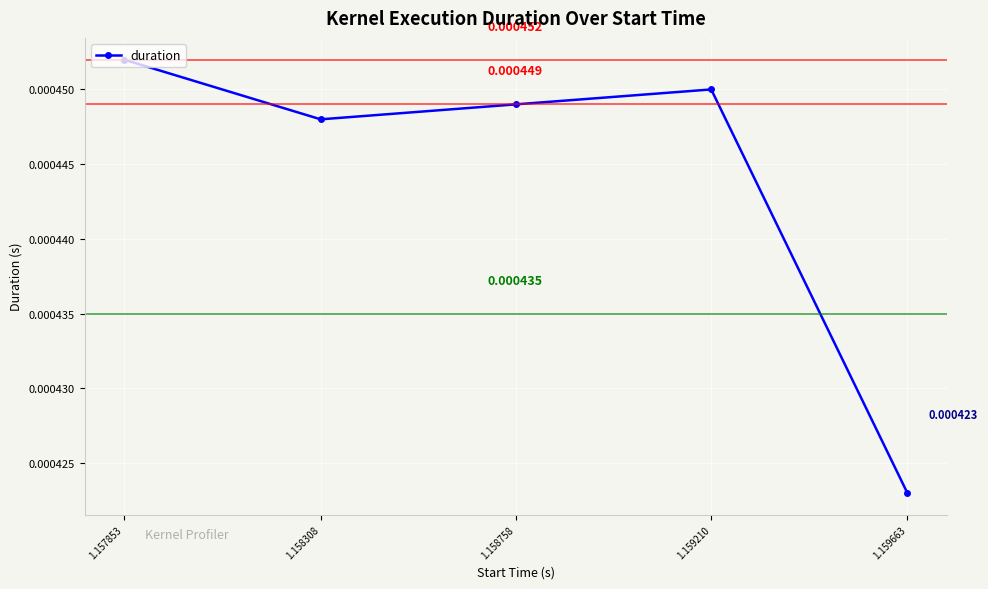

Where is the first local maximum?

1.159210